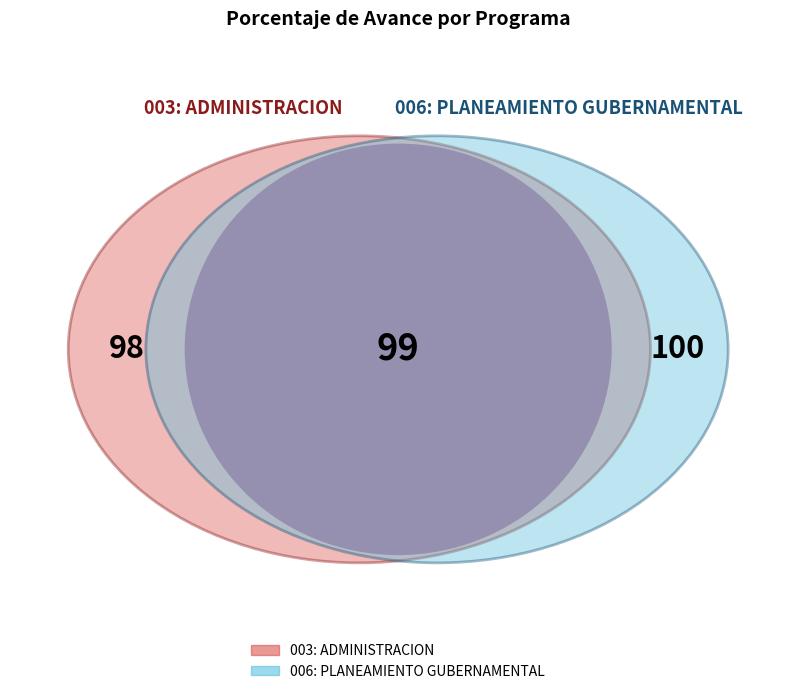

The 006: PLANEAMIENTO GUBERNAMENTAL slice represents 39% of the pie. True or false?

False